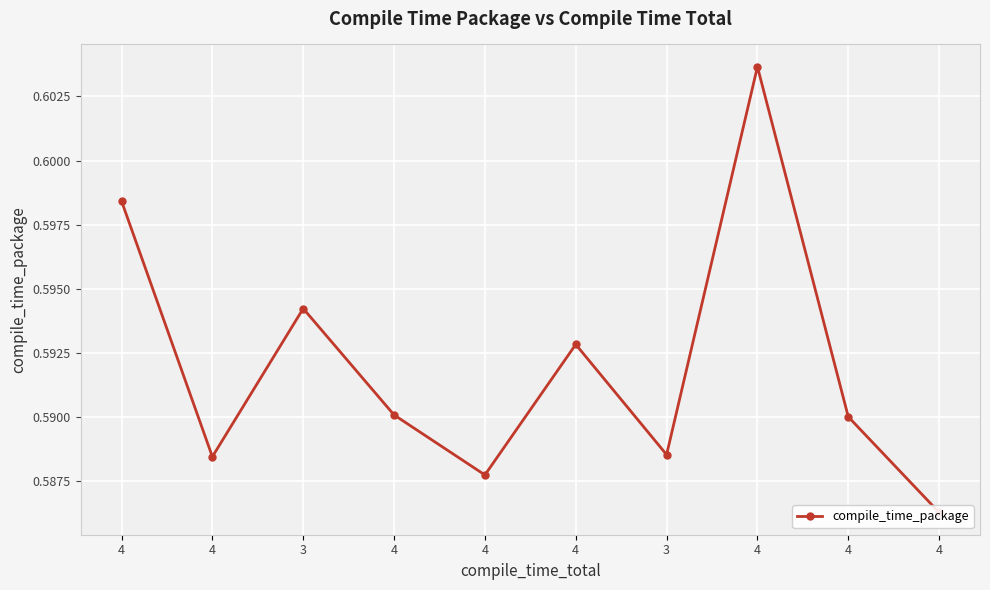

How many distinct data groups are displayed?

1